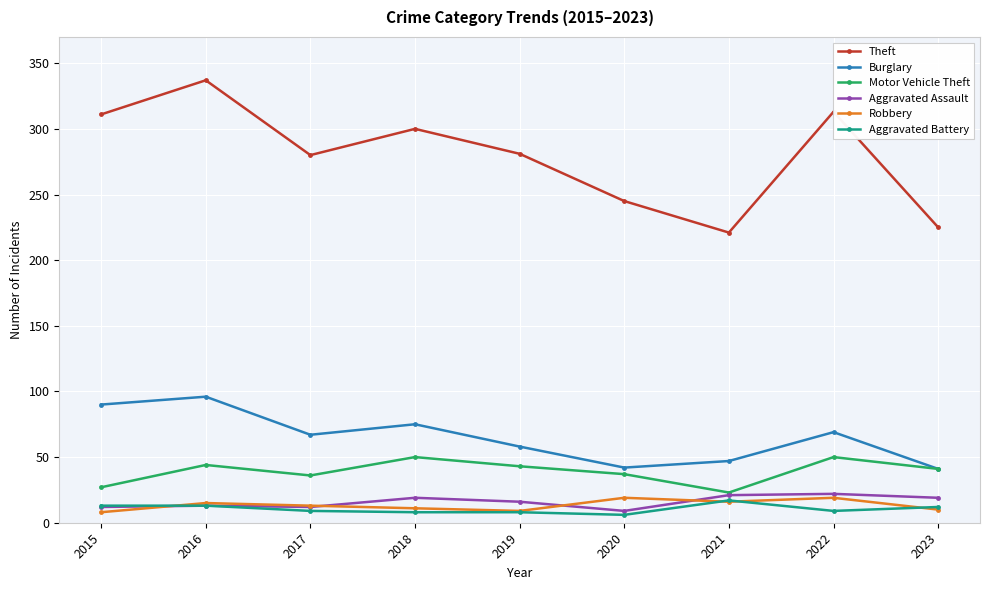

What is the total value across all series at 2018?

463